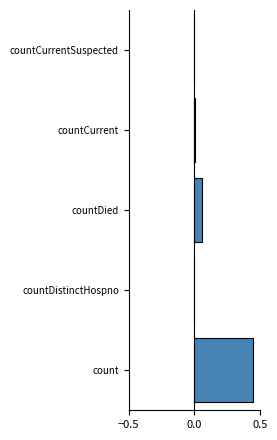

Are the bars horizontal?

Yes